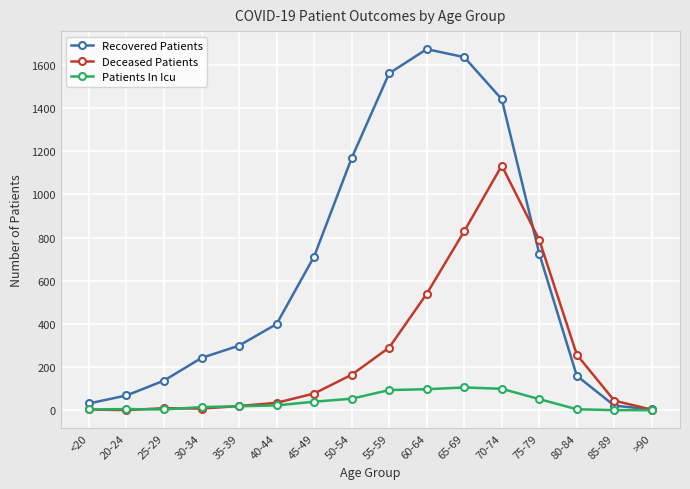

Which series has the largest total across all categories?

Recovered Patients